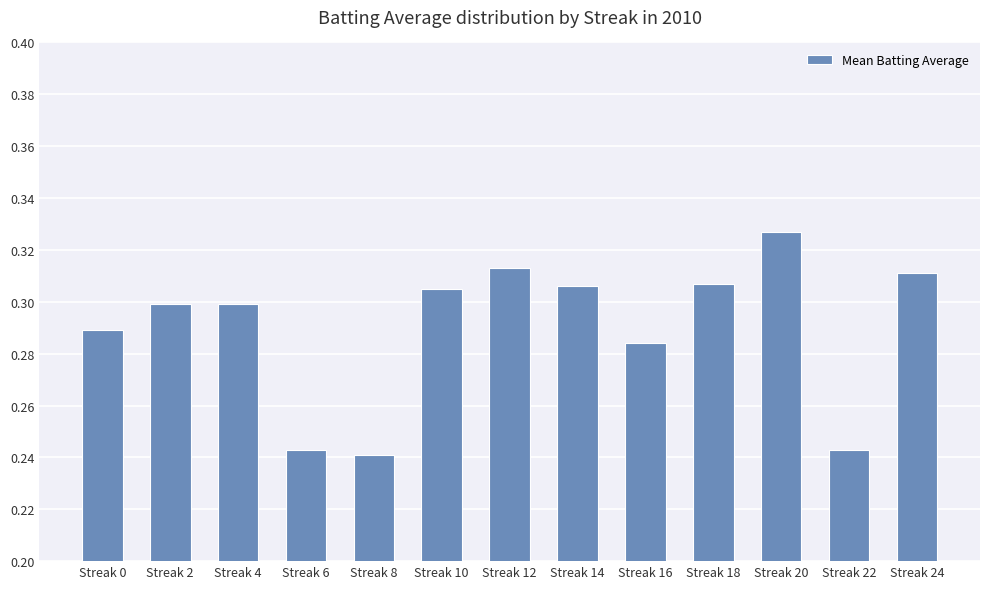

True or false: the data shows 0.2 at Streak 2.

False